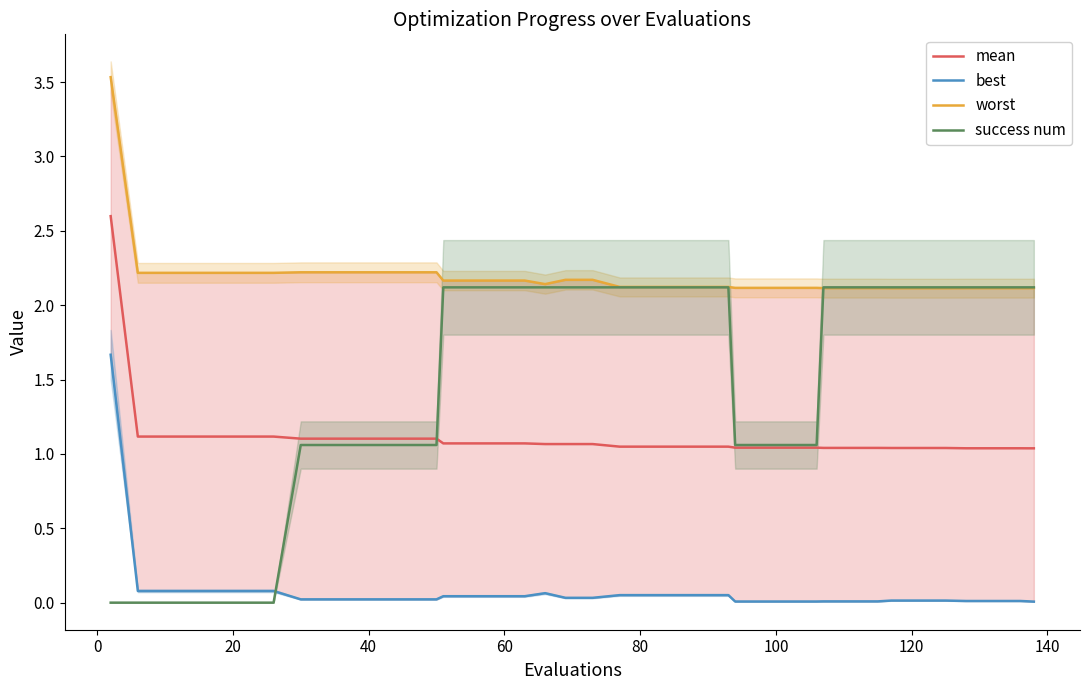

What is the difference between the maximum and minimum values in the success num series?

2.1